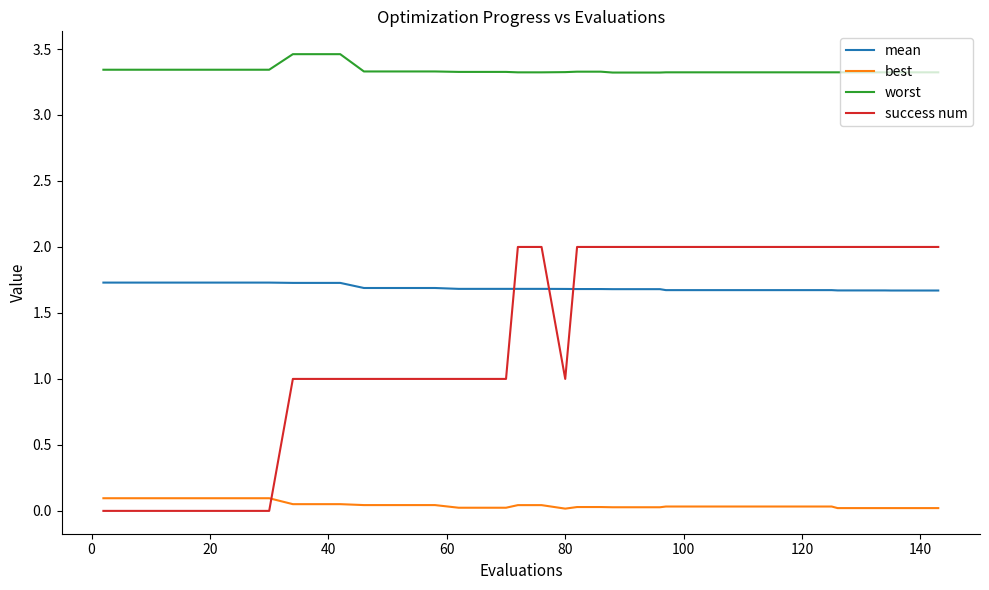

List the series in order of their peak value, highest first.

worst, success num, mean, best